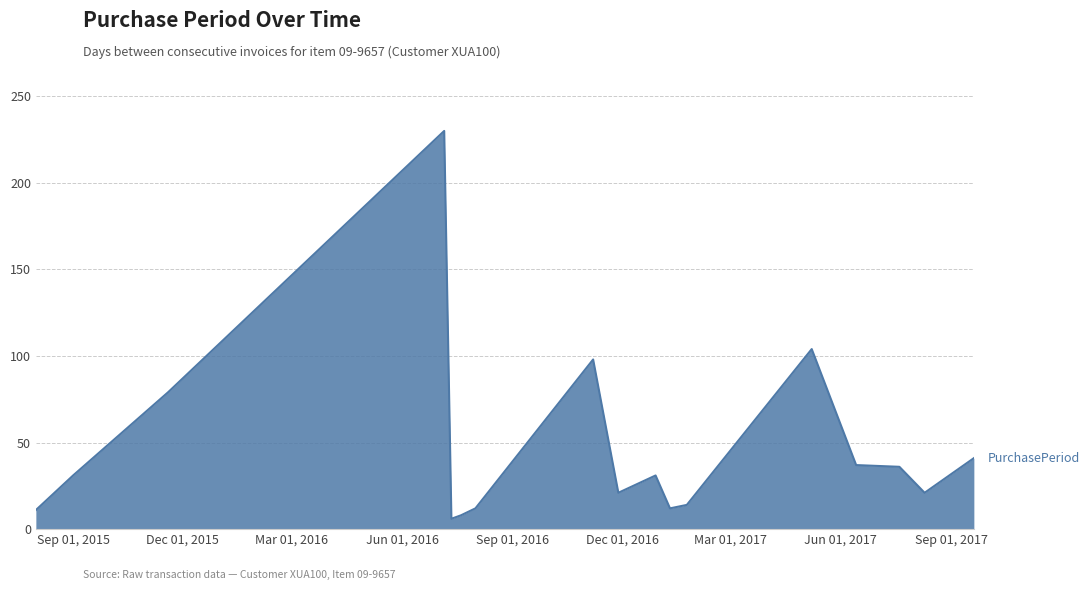

What is the smallest value displayed?

6